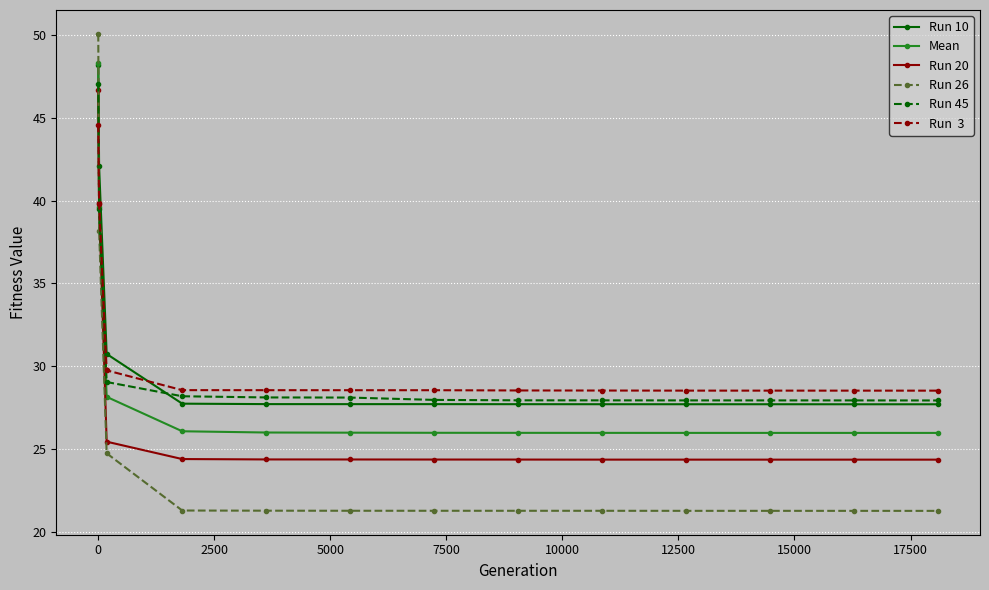

What is the minimum value shown in the chart?

21.3